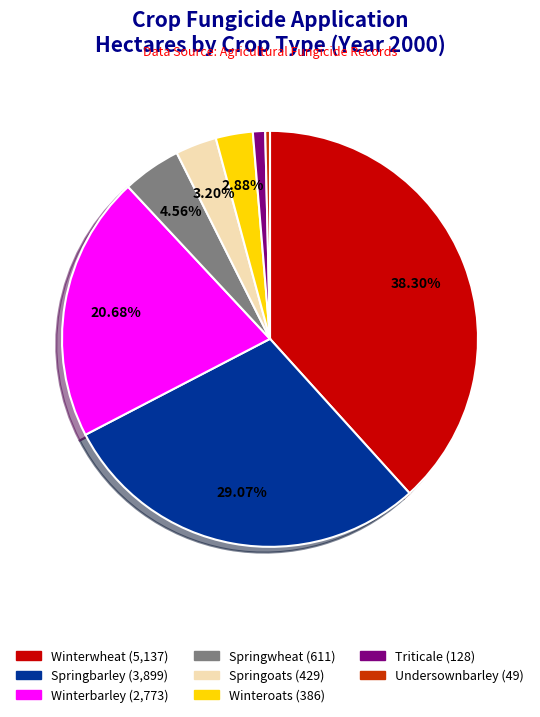

Does any single category account for the majority?

No